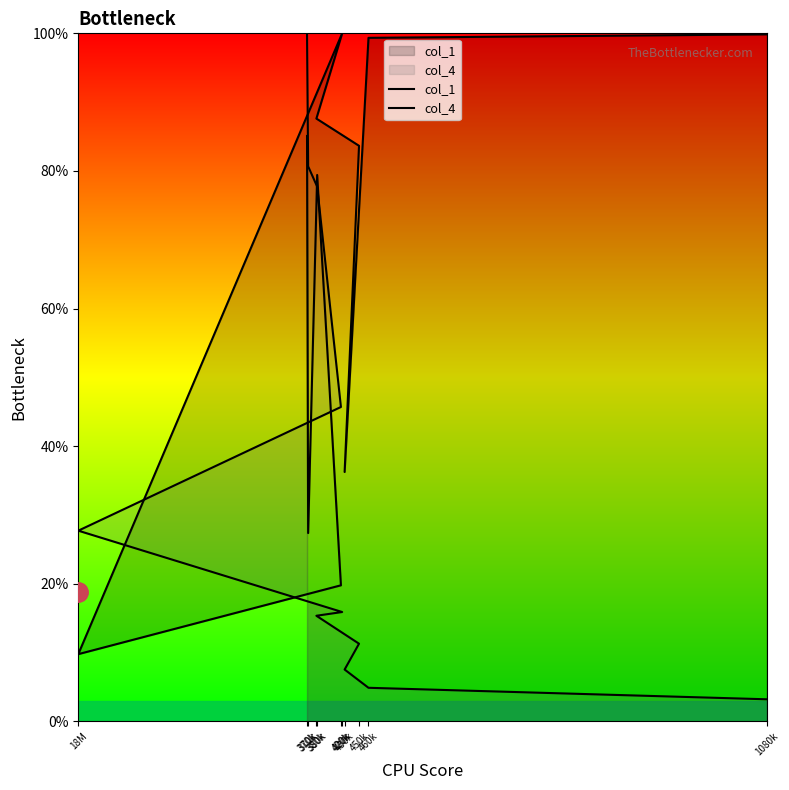

List the series in order of their overall mean, lowest first.

col_4, col_1